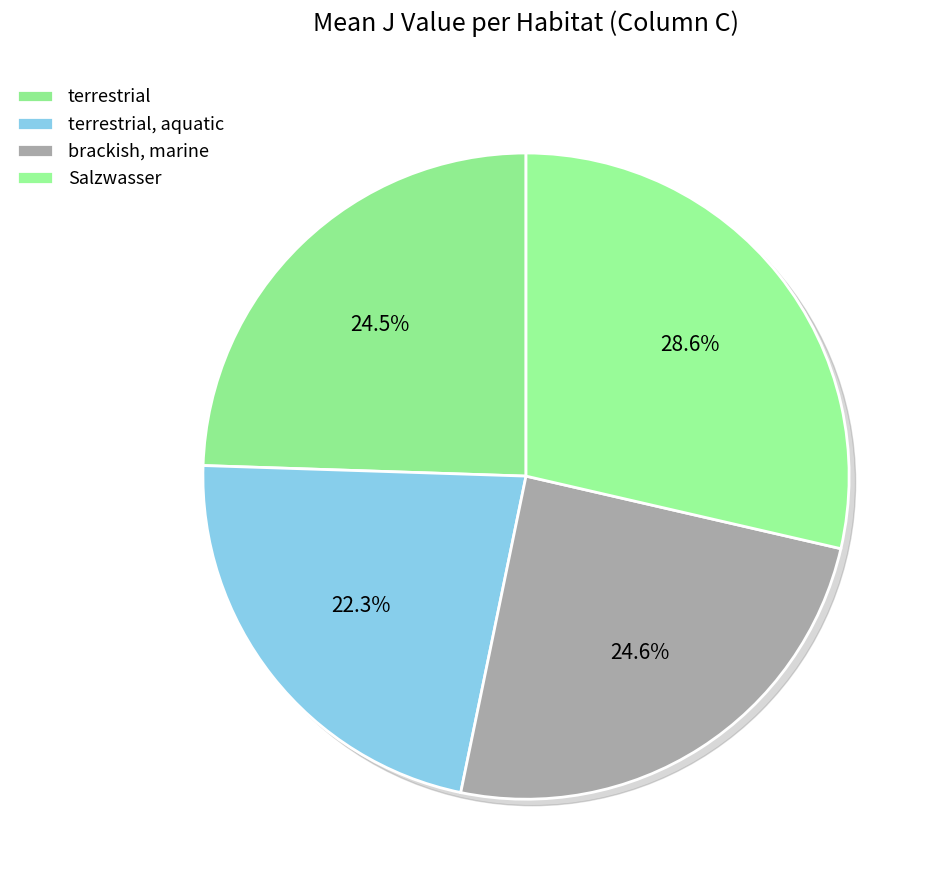

Does Salzwasser represent more than half of the total?

No